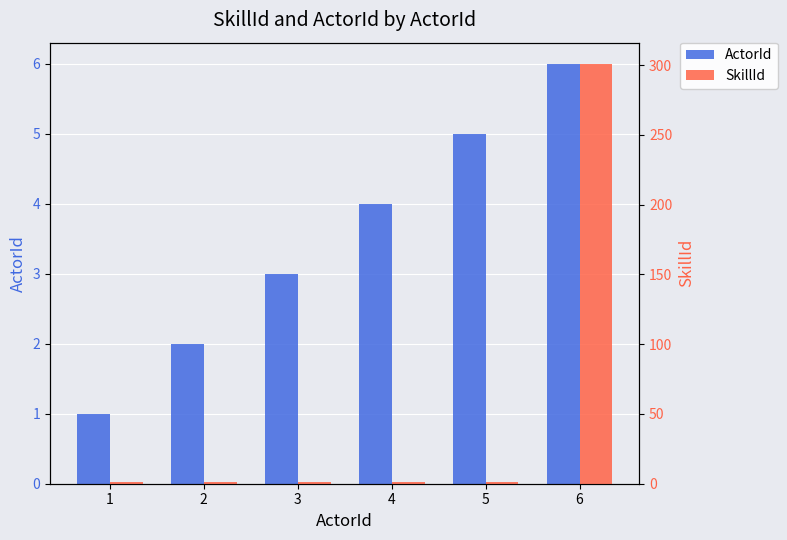

Is the value of ActorId at 5 greater than the value of SkillId at 5?

Yes